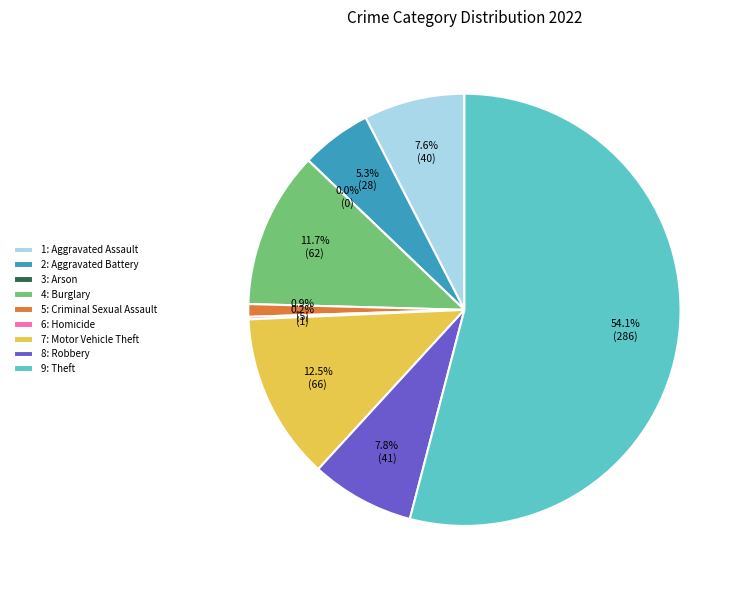

What is the change in value from Criminal Sexual Assault to Theft?

+281